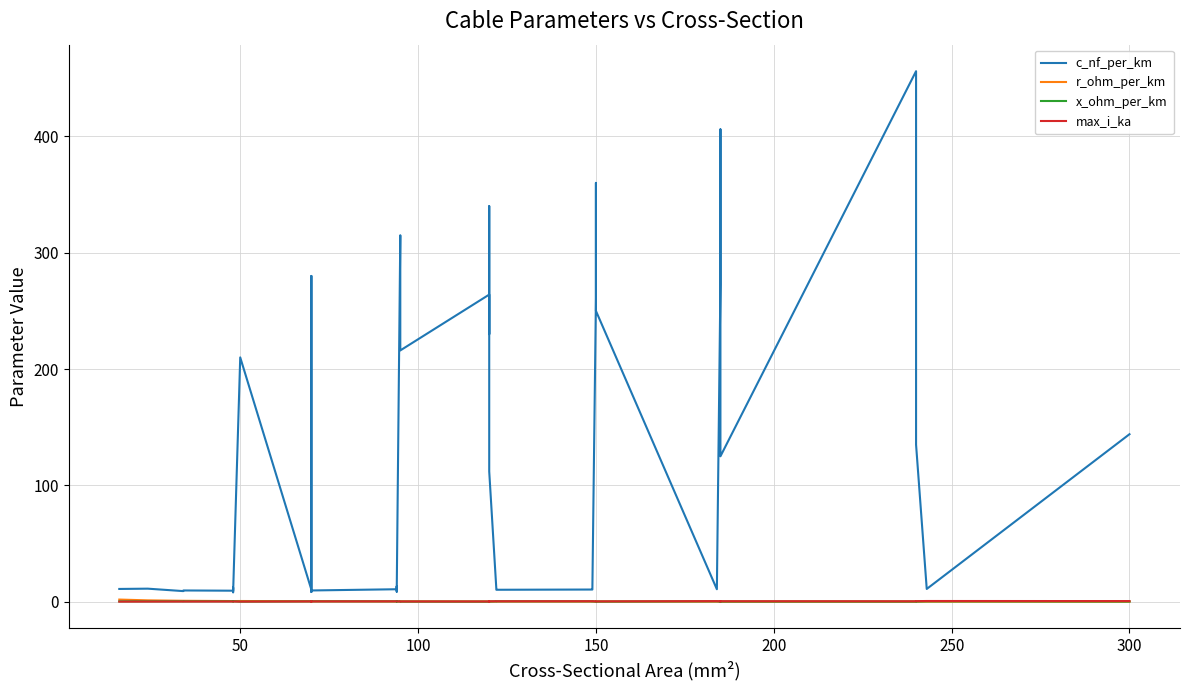

Is it true that x_ohm_per_km equals 0.6 at 14?

False